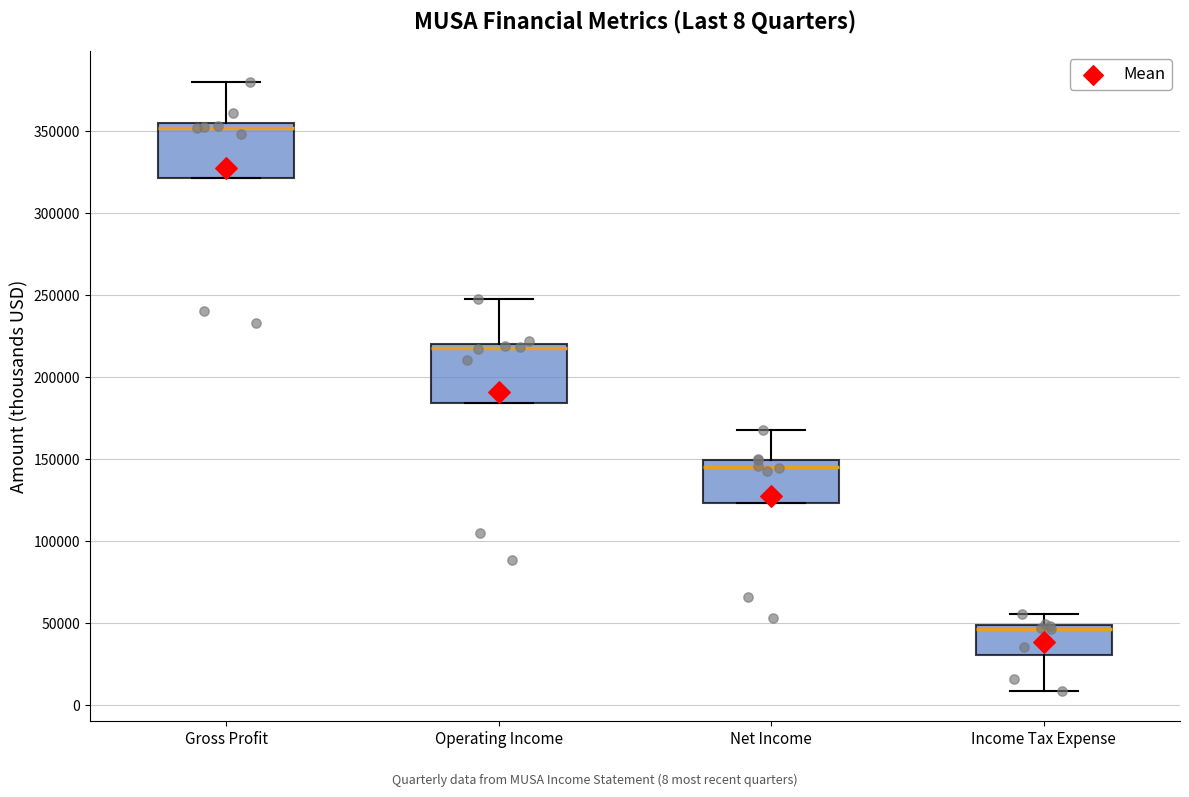

Which box's median line is the highest?

Gross Profit